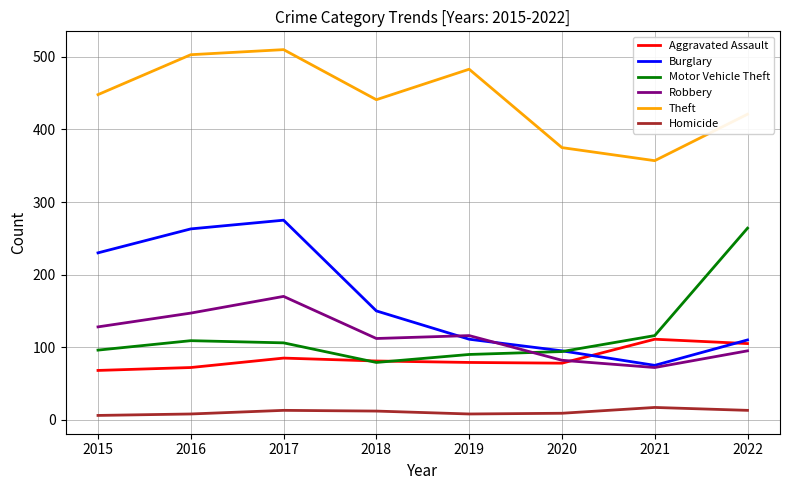

Which category has the highest value in the Motor Vehicle Theft series?

2022